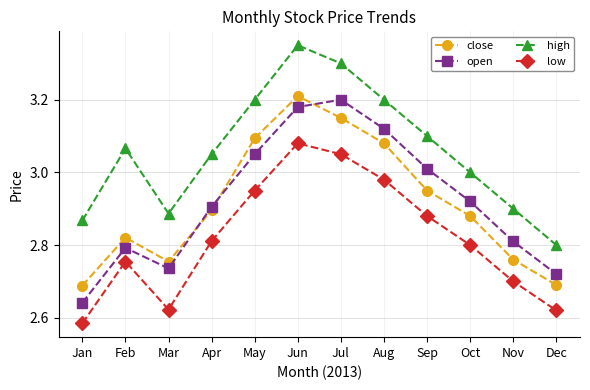

What are all the series names shown in the legend?

close, open, high, low